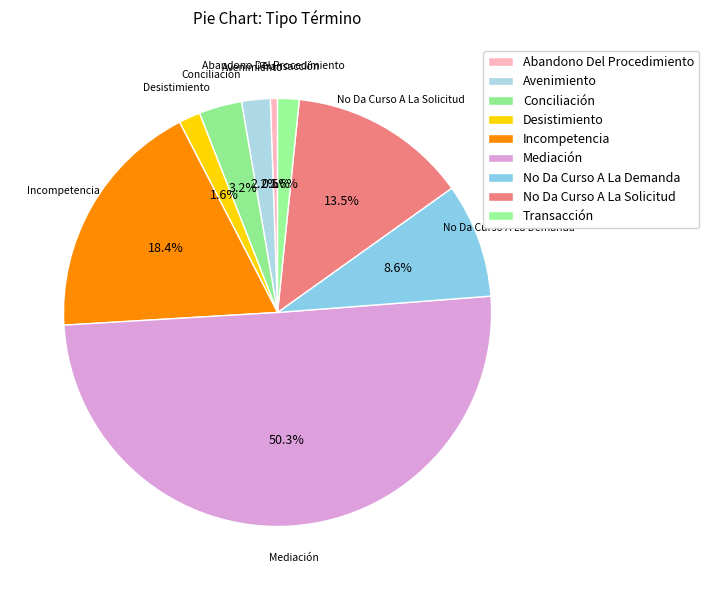

What is the largest slice in the pie chart?

Mediación